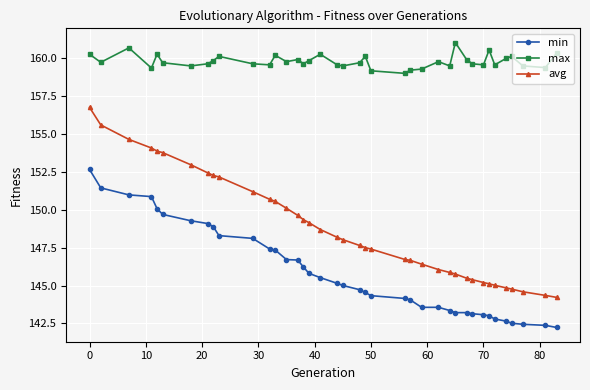

What is the average value of the avg series?

148.8